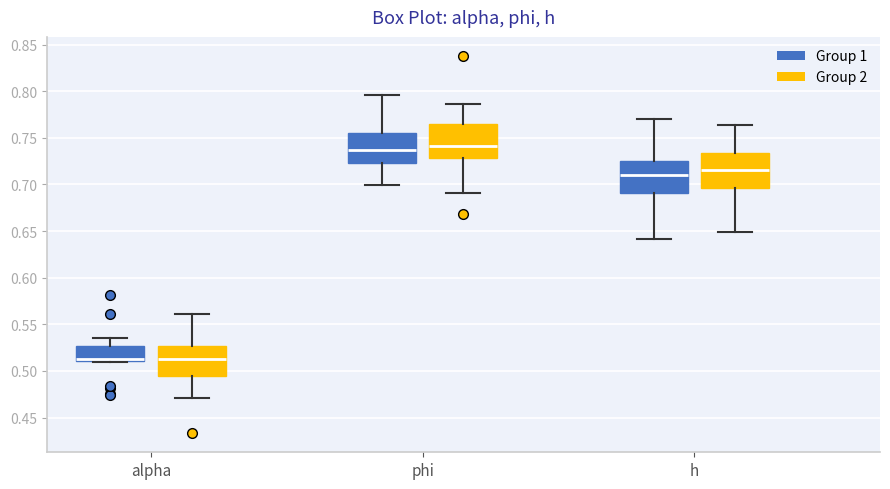

Reading left to right, transcribe this box plot: for each box, give where its median line is, the range the box spans, and where its two whiskers end, as read against the y-axis. The values are not printed on the chart, so give them approximately, as read against the axis.

alpha (Group 1): median 0.515, box 0.510 to 0.525, whiskers 0.510 to 0.535
alpha (Group 2): median 0.515, box 0.495 to 0.525, whiskers 0.470 to 0.560
phi (Group 1): median 0.735, box 0.725 to 0.755, whiskers 0.700 to 0.795
phi (Group 2): median 0.740, box 0.730 to 0.765, whiskers 0.690 to 0.785
h (Group 1): median 0.710, box 0.690 to 0.725, whiskers 0.640 to 0.770
h (Group 2): median 0.715, box 0.695 to 0.735, whiskers 0.650 to 0.765